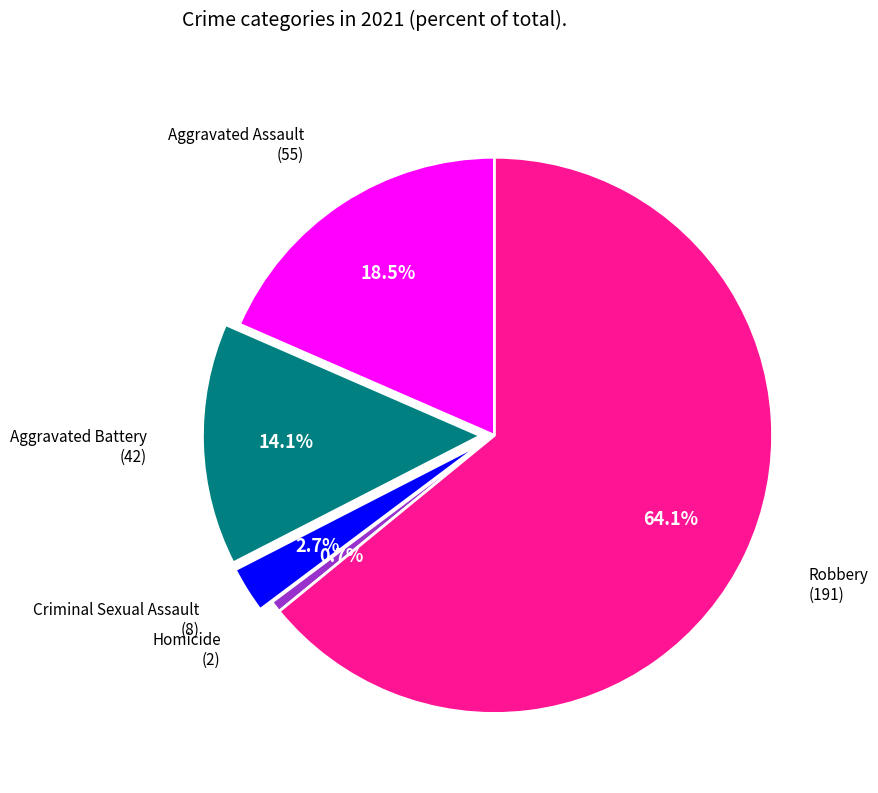

Does any single category account for the majority?

Yes